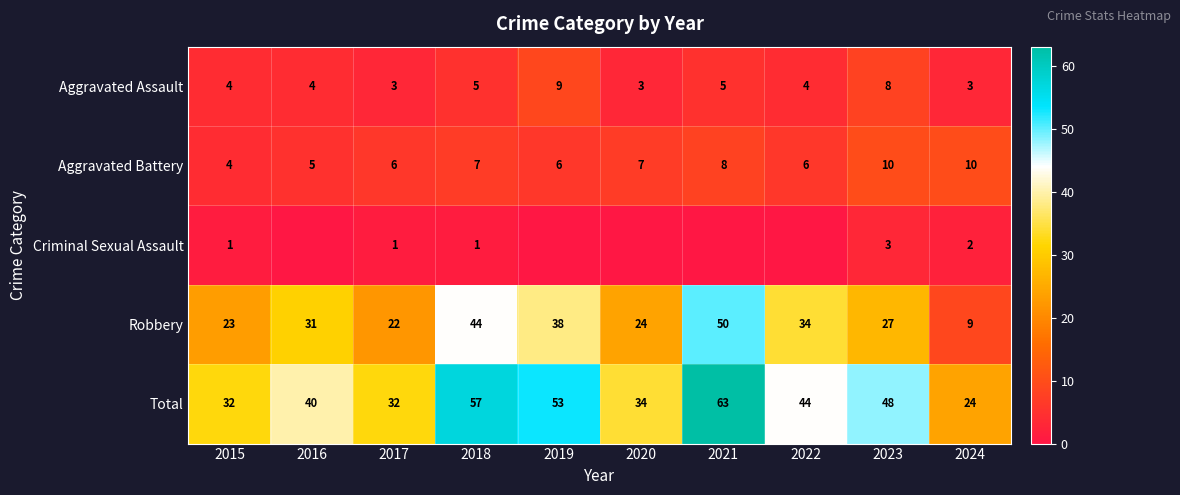

What is the average value of the Total series?

43